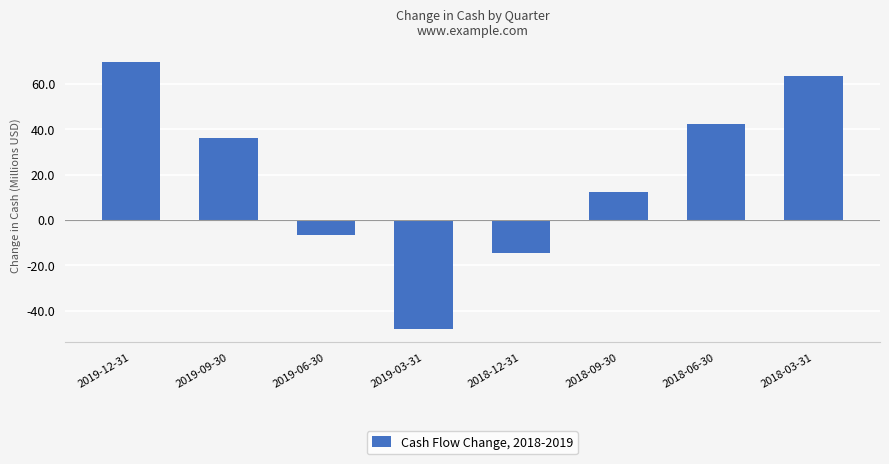

Count the number of categories in the chart.

8